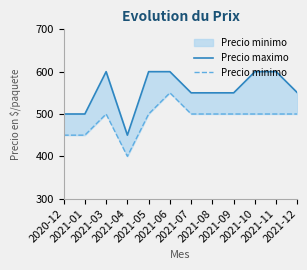

Where is Precio minimo nearest to the value 475?

2020-12